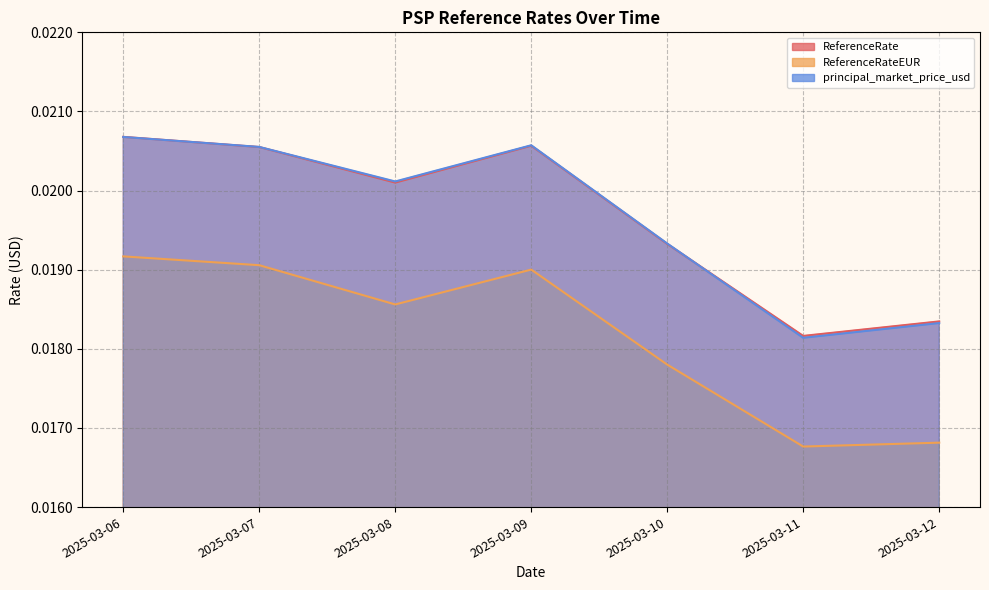

Where is the first local maximum for ReferenceRate?

2025-03-09